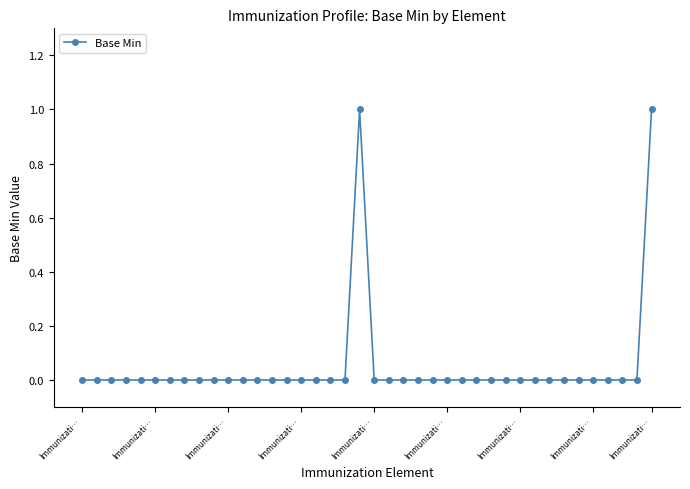

How many categories are shown in the chart?

40